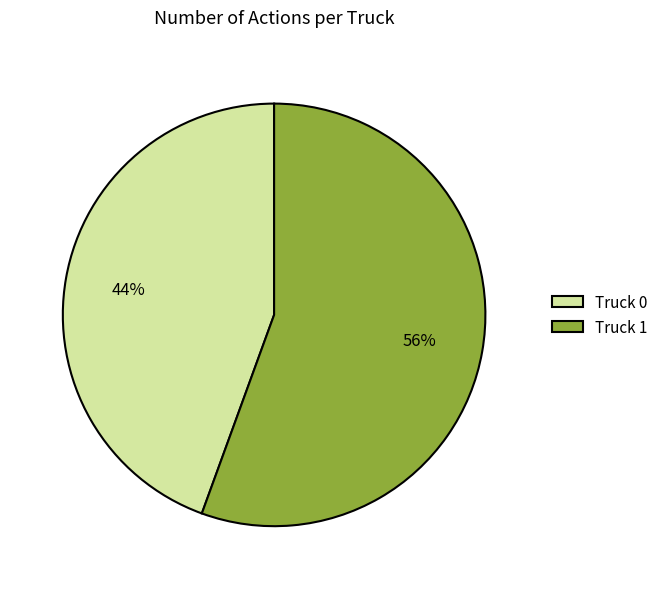

Count the number of slices in the pie.

2